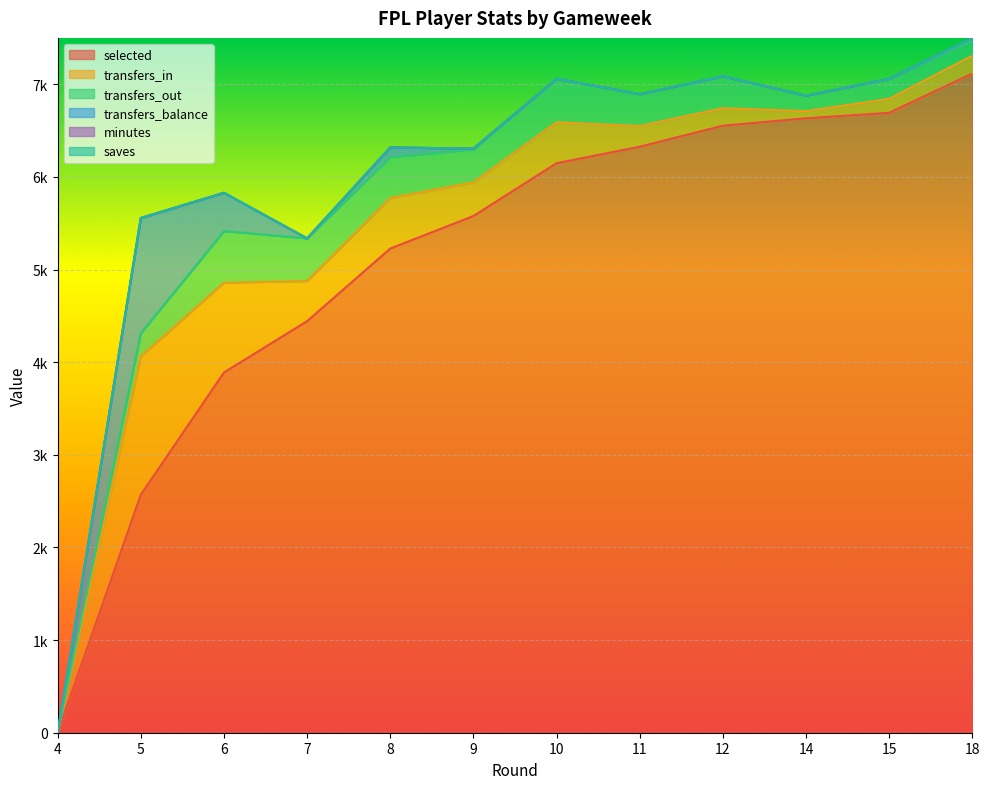

How many data points does each series have?

12